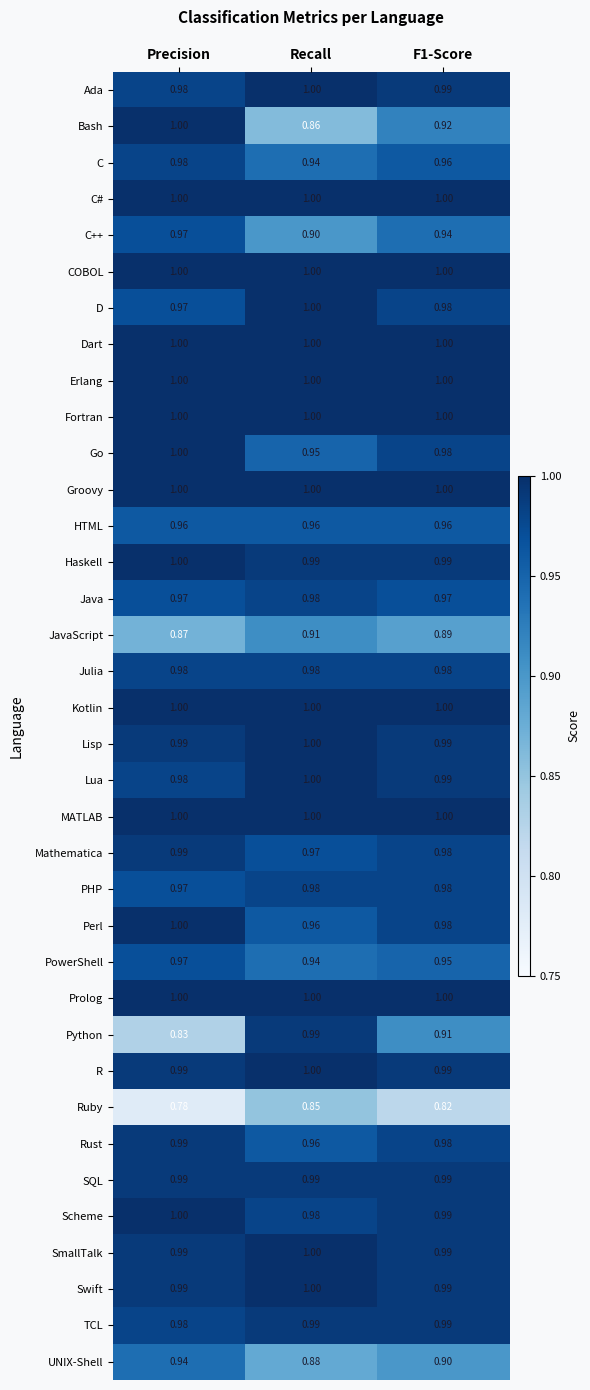

Is the value of TCL at Recall greater than the value of Scheme at Recall?

Yes